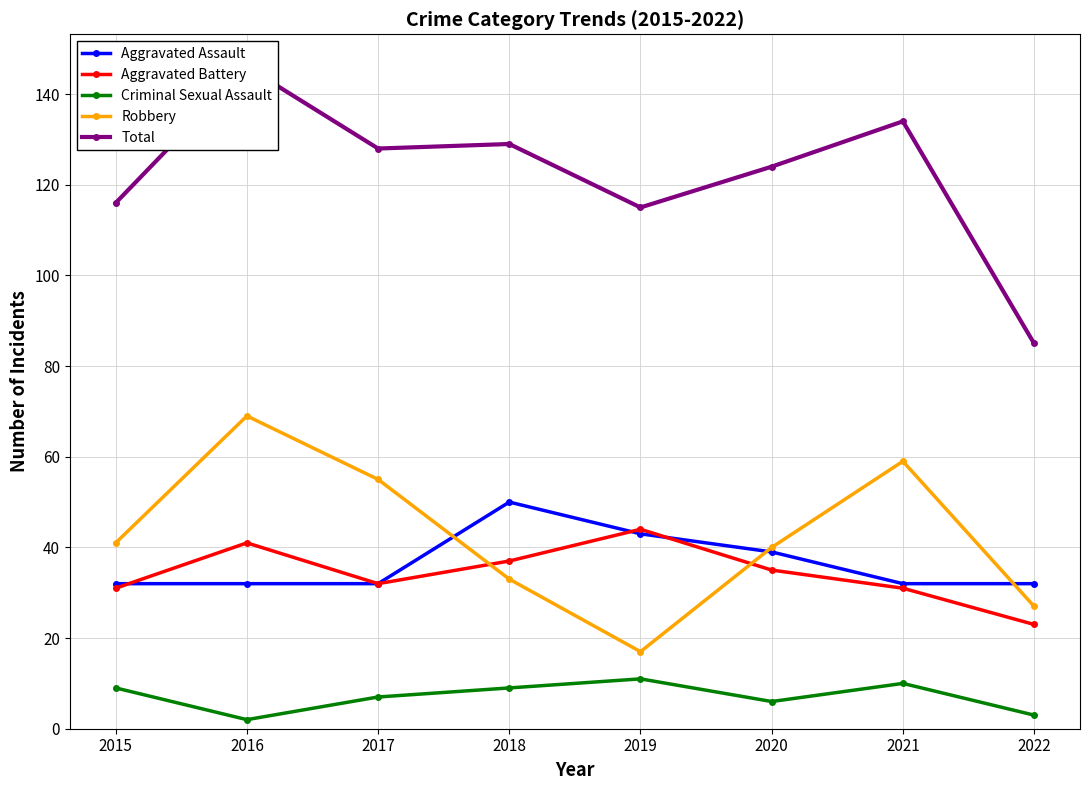

What is the difference between the highest and lowest values at 2018?

120